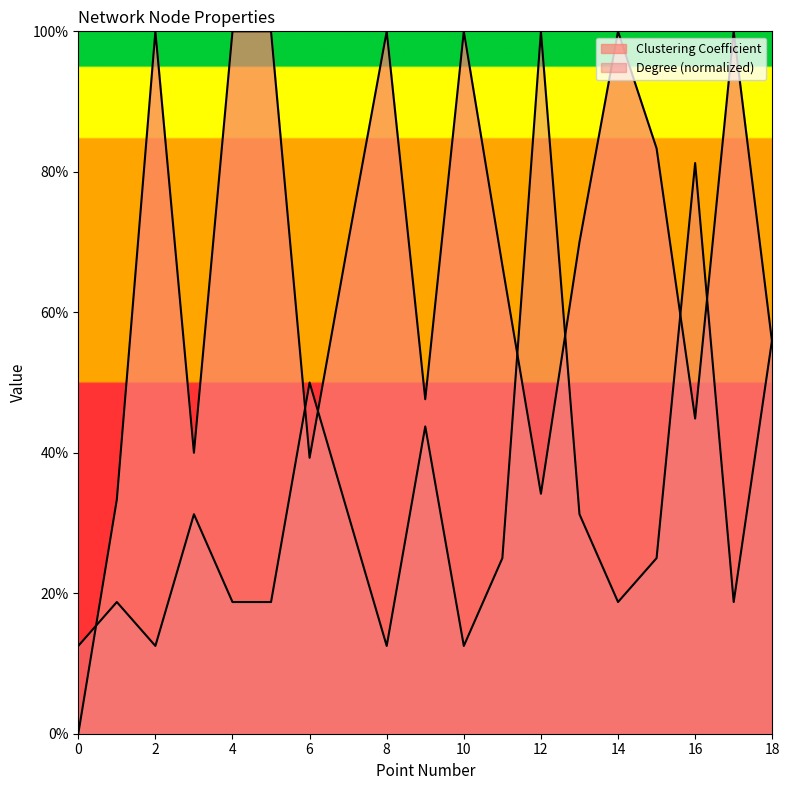

Reading right to left, extract all data points from this chart.

Clustering Coefficient: 0.6	1.0	0.4	0.8	1.0	0.7	0.3	0.7	1.0	0.5	1.0	0.7	0.4	1.0	1.0	0.4	1.0	0.3	0.0
Degree: 0.6	0.2	0.8	0.2	0.2	0.3	1.0	0.2	0.1	0.4	0.1	0.3	0.5	0.2	0.2	0.3	0.1	0.2	0.1